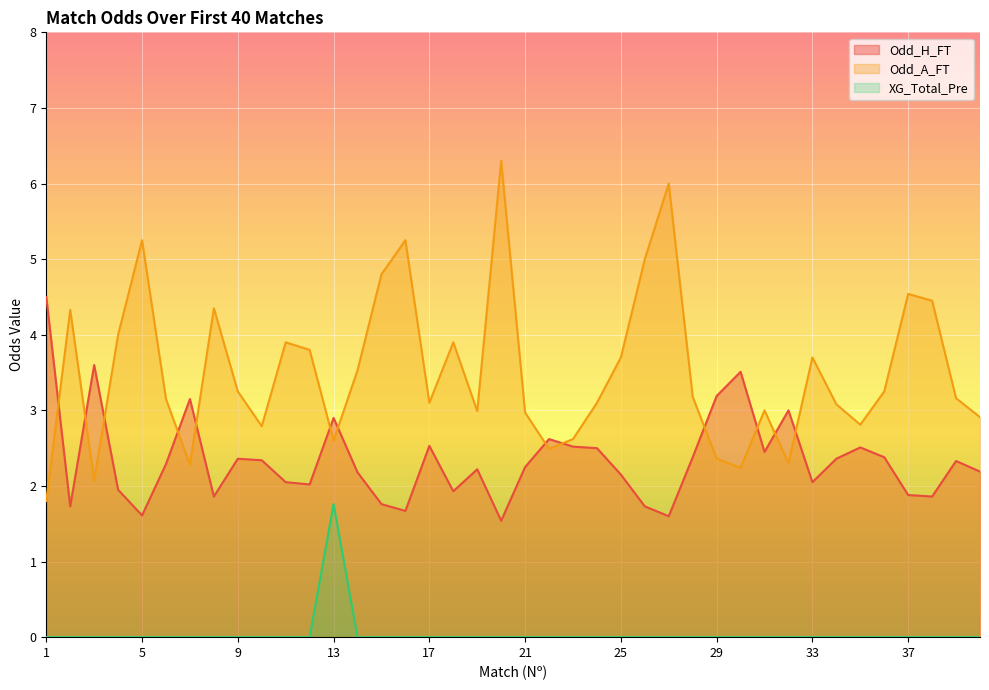

What value does the Odd_H_FT series have at 39?

2.3